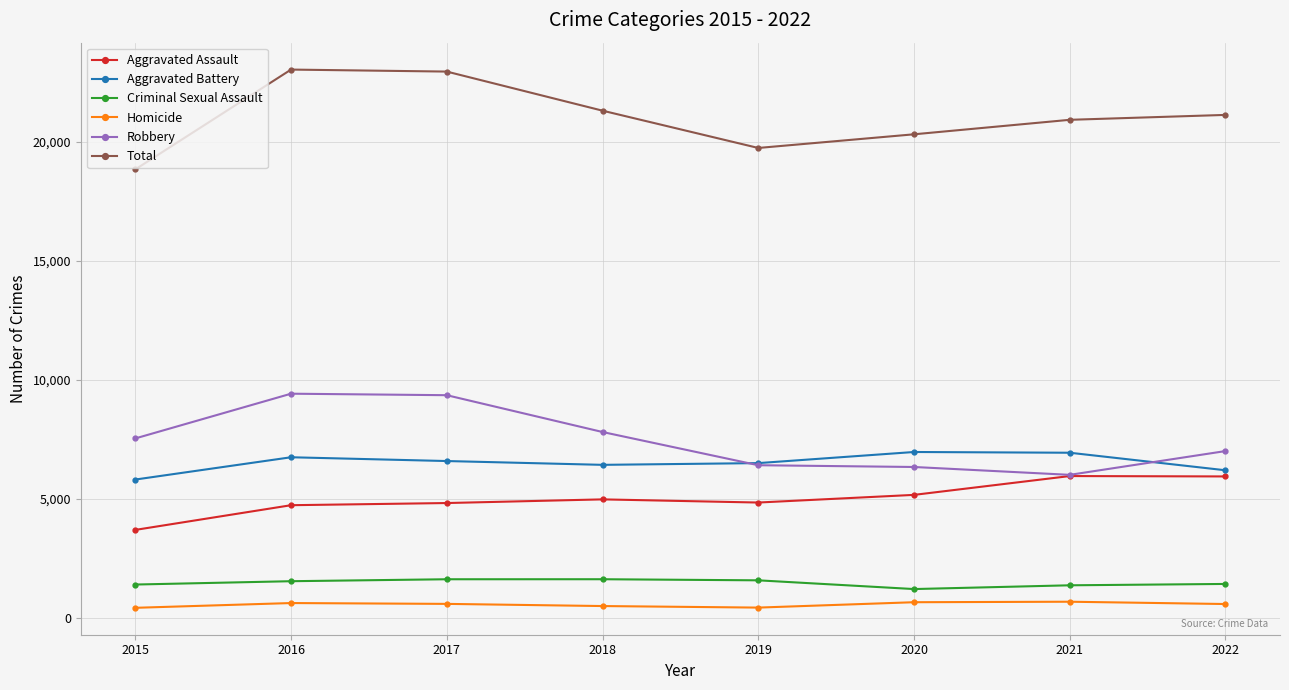

Which series has the largest total across all categories?

Total